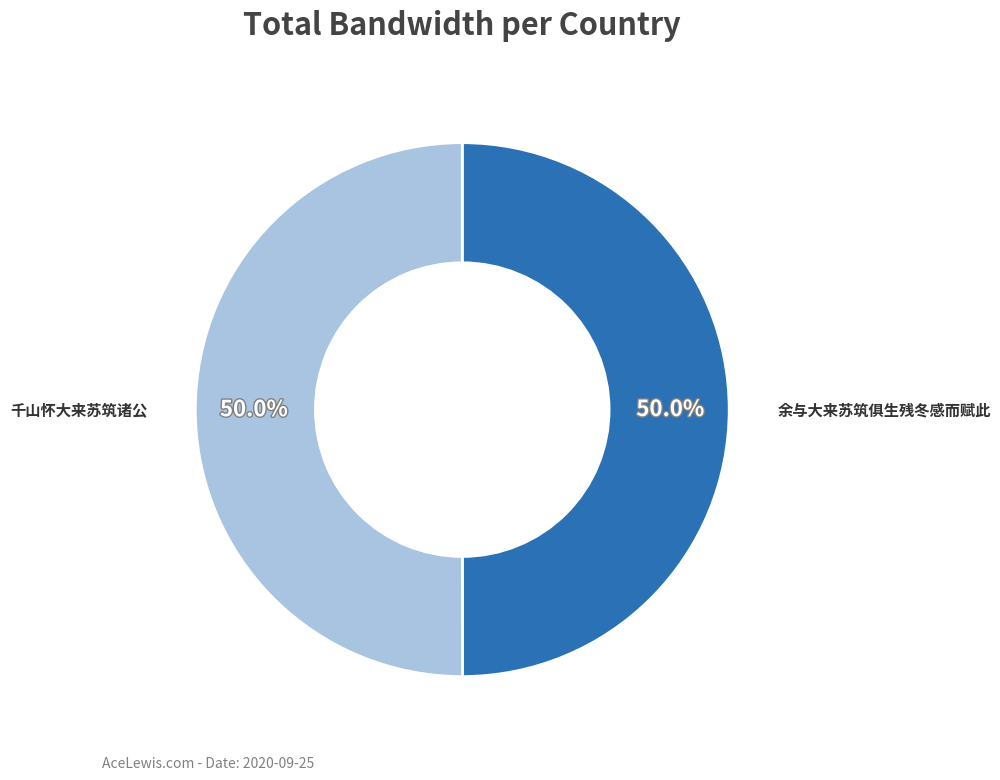

True or false: 余与大来苏筑俱生残冬感而赋此 accounts for 39% of the total.

False